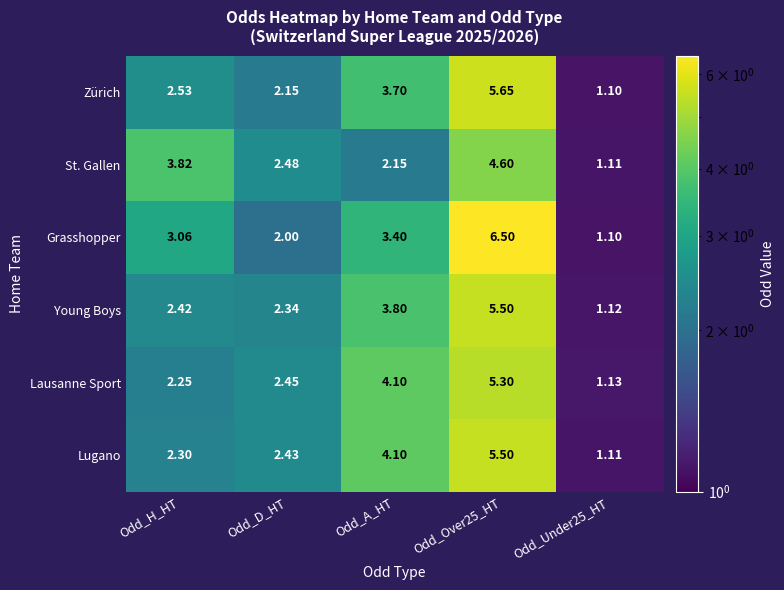

Rank the series at Odd_H_HT from highest to lowest value.

St. Gallen, Grasshopper, Zürich, Young Boys, Lugano, Lausanne Sport